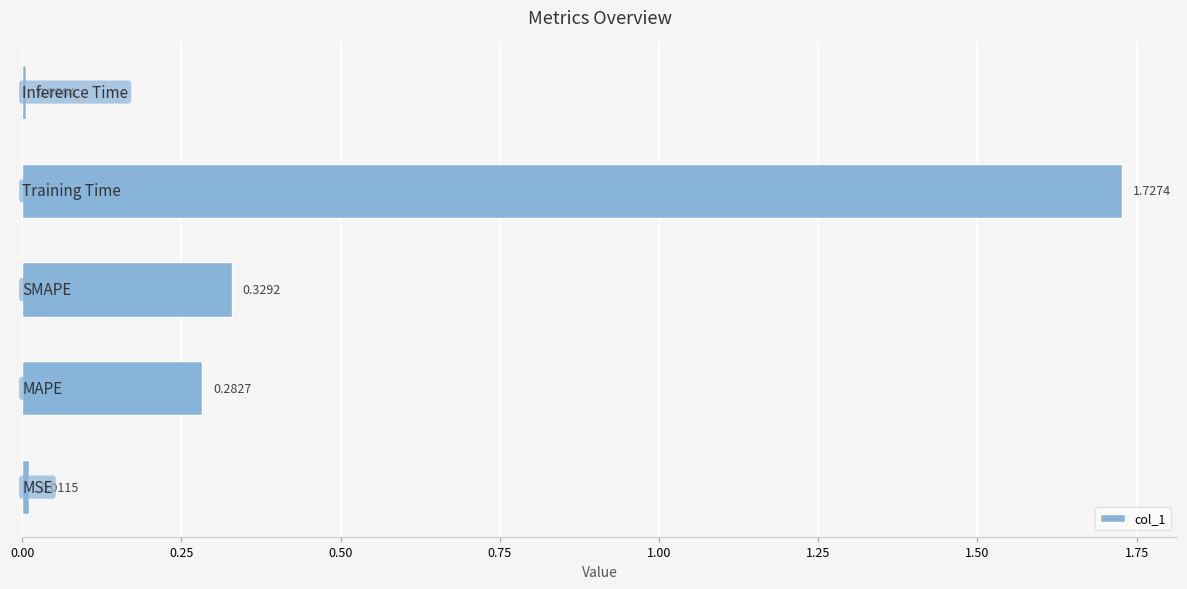

What is the sum of all values?

2.4